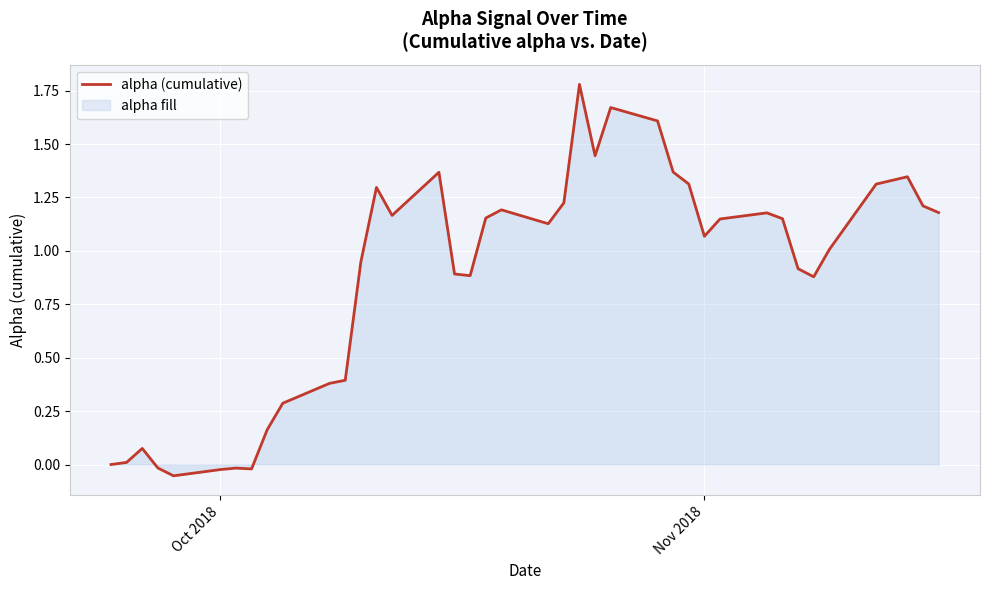

What is the difference between the maximum and minimum values?

1.8